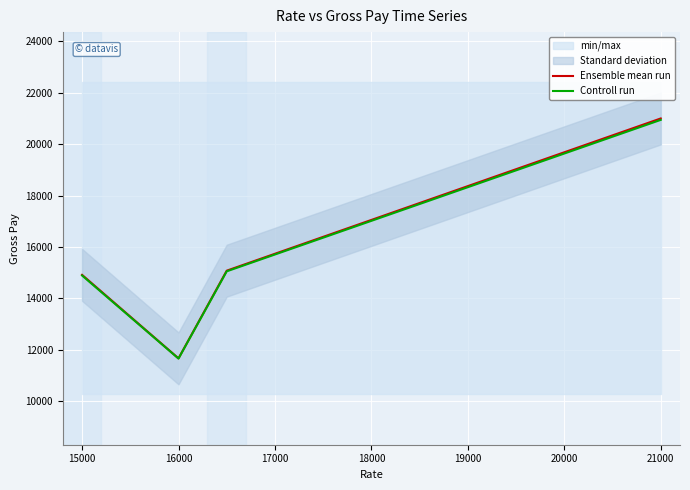

How many lines are shown in the chart?

2